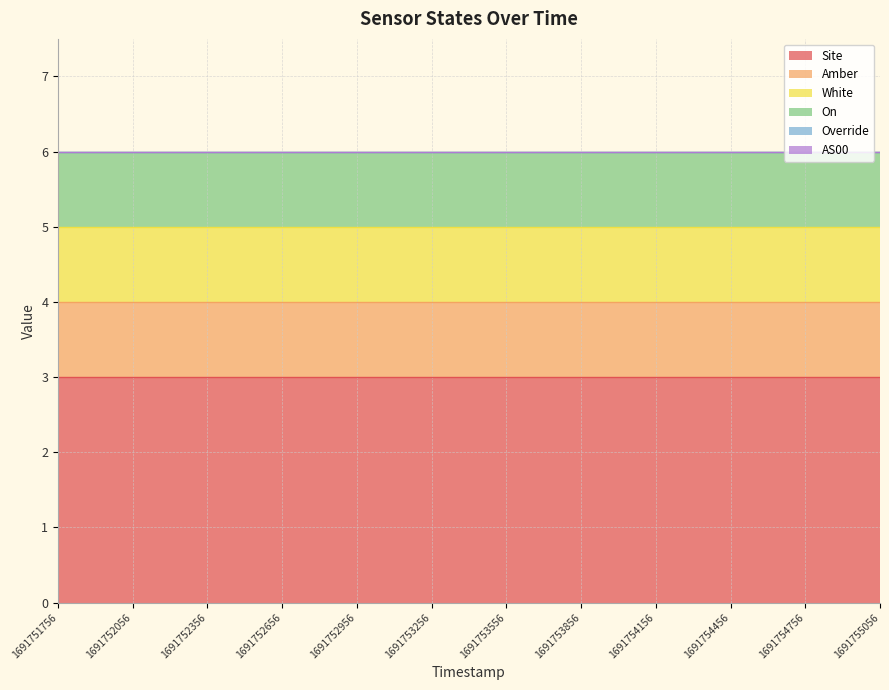

True or false: Site has more than 1 points higher than both neighbors.

False